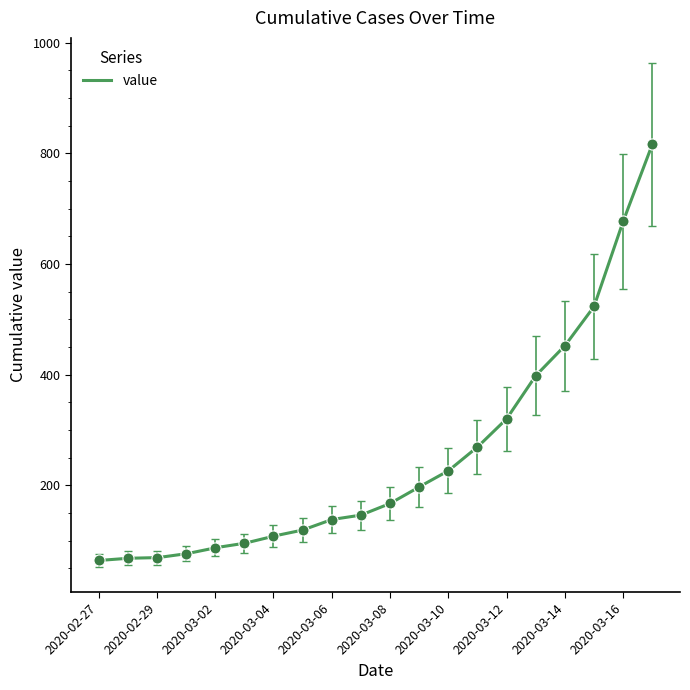

What is the difference between the maximum and second lowest values?

882.6